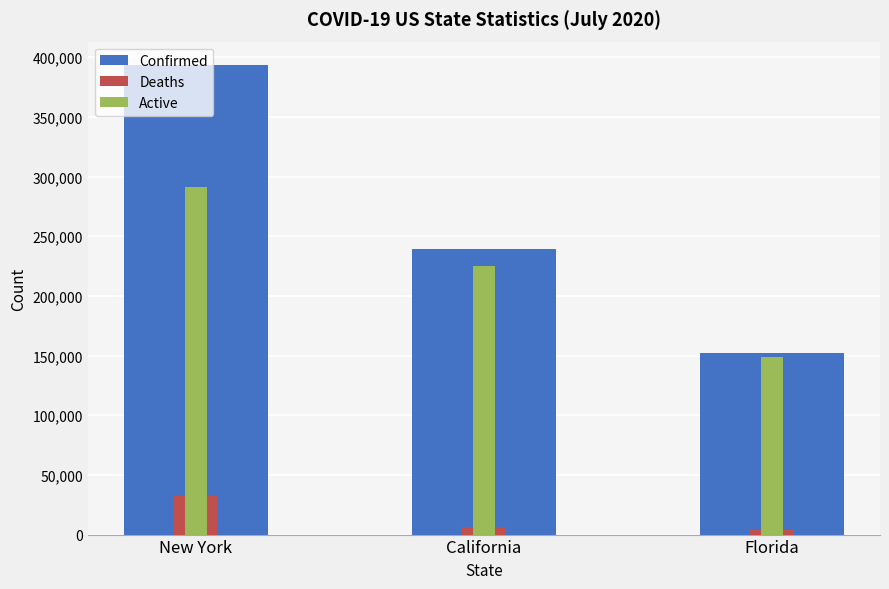

What is the sum of the Active values at California and Florida?

374079